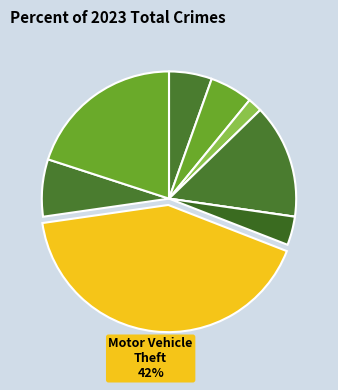

What is the largest slice in the pie chart?

Motor Vehicle Theft